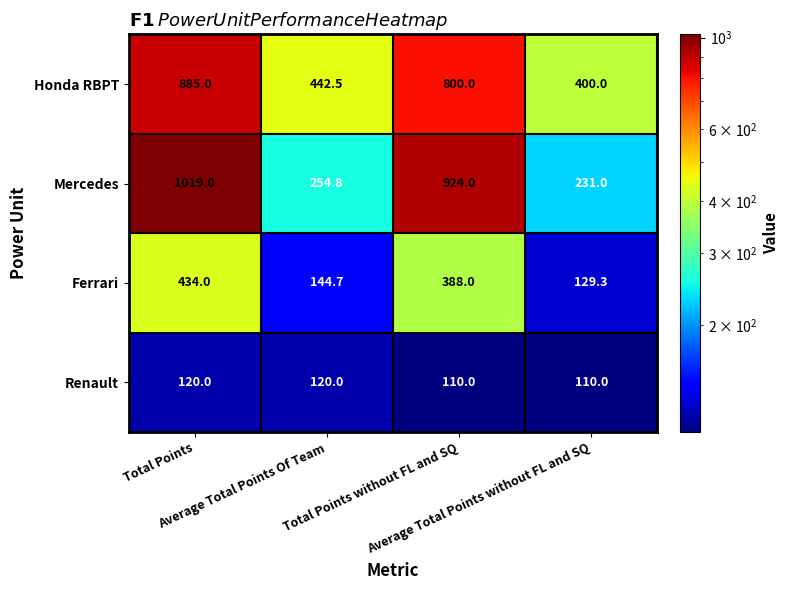

List the series in order of their peak value, lowest first.

Renault, Ferrari, Honda RBPT, Mercedes